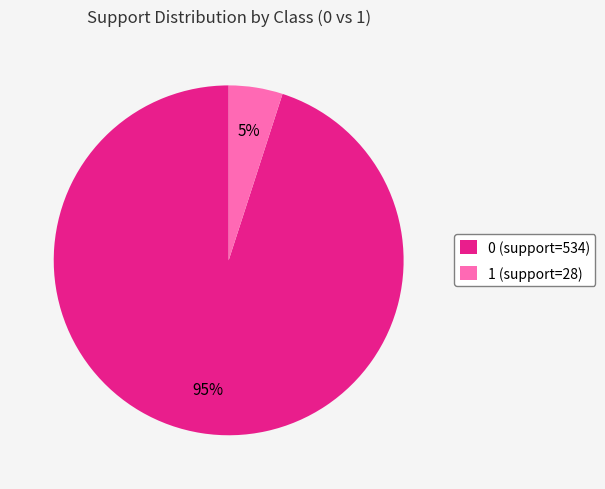

Does 0 (support=534) account for over 50% of the chart?

Yes